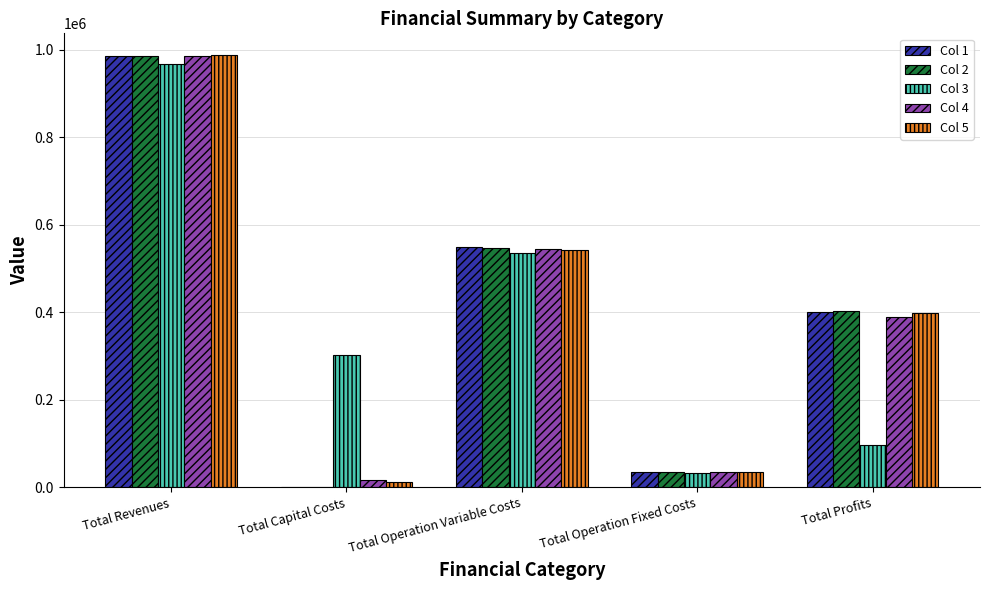

What is the sum of all Col 1 values?

1969320.3